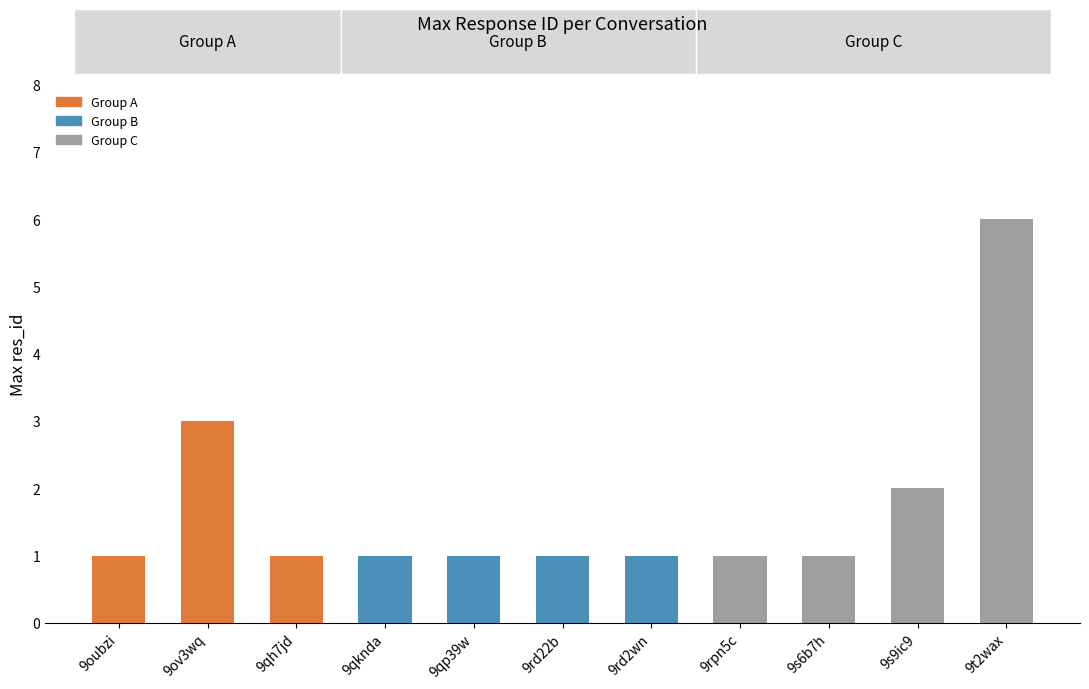

Between 16 and 9oubzi, which is larger?

16